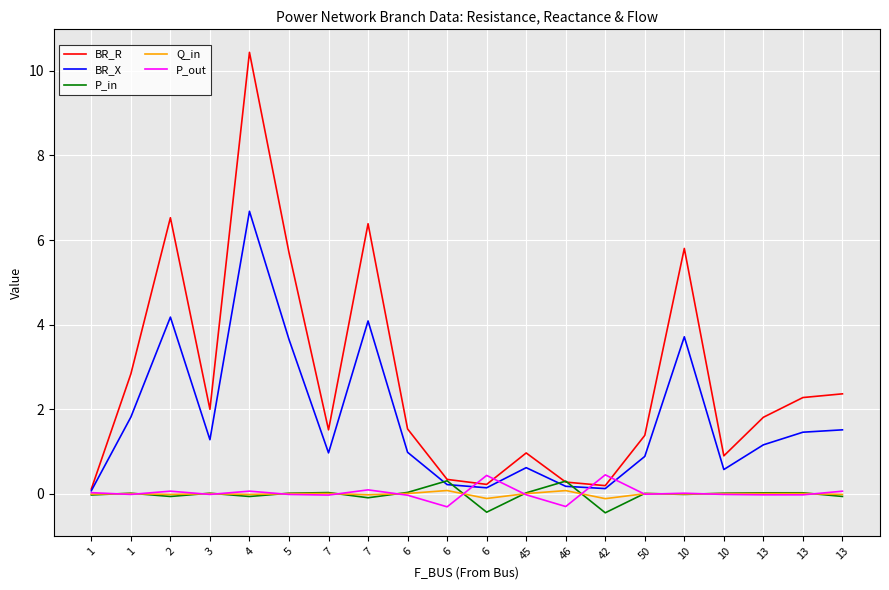

What is the difference between the P_in values at 5 and 46?

0.3